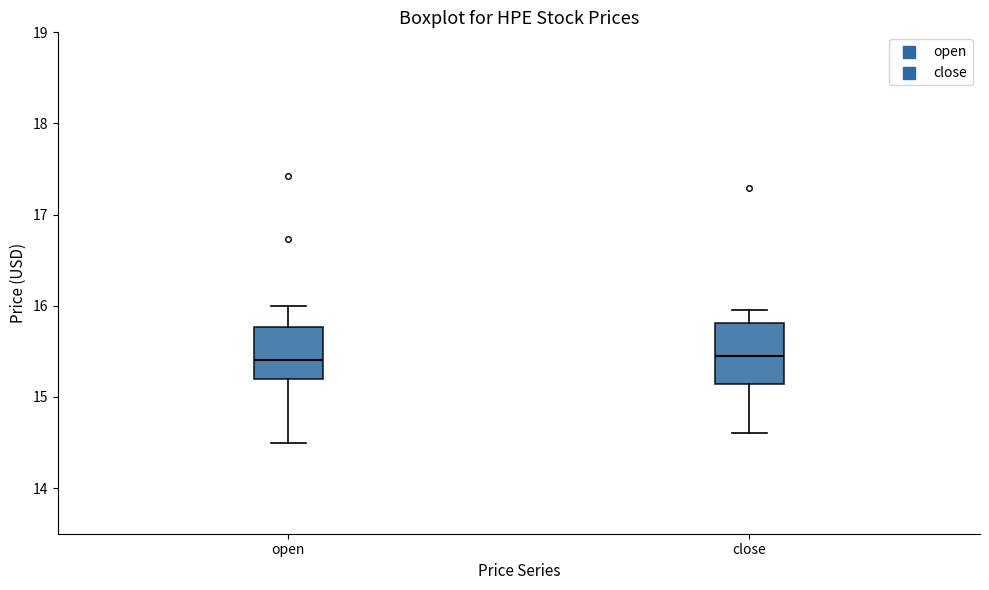

Where does the lower whisker of the box for open end on the y-axis? The values are not printed on the chart, so give them approximately, as read against the axis.

14.5